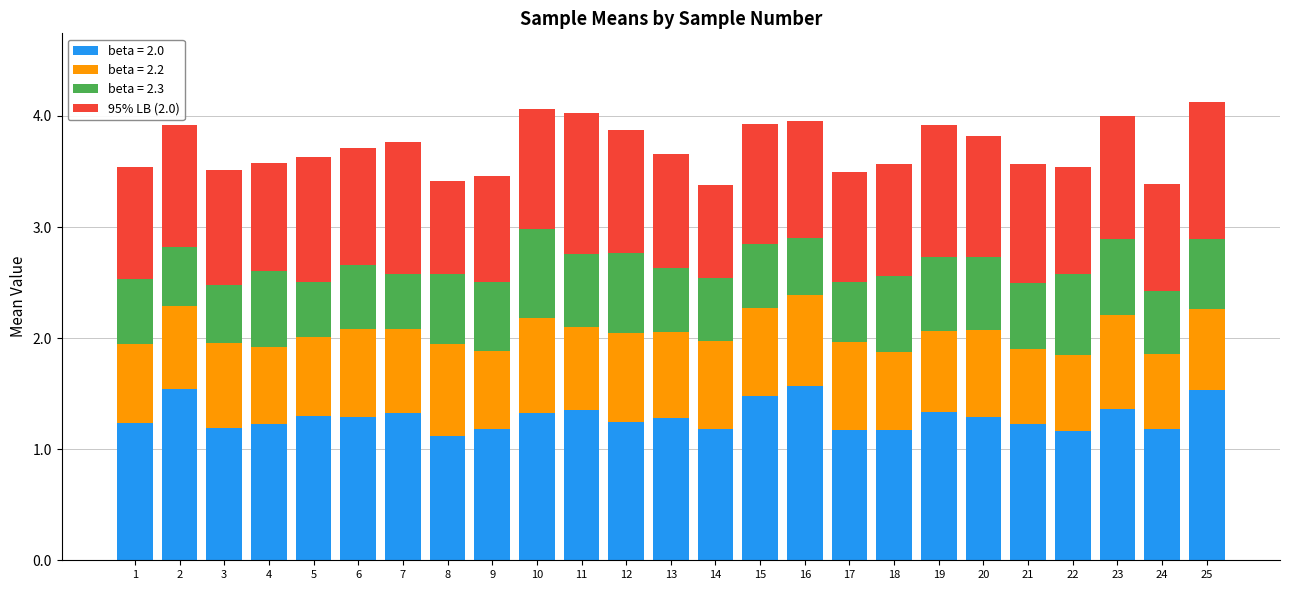

What is the highest value of the beta = 2.0 series?

1.6